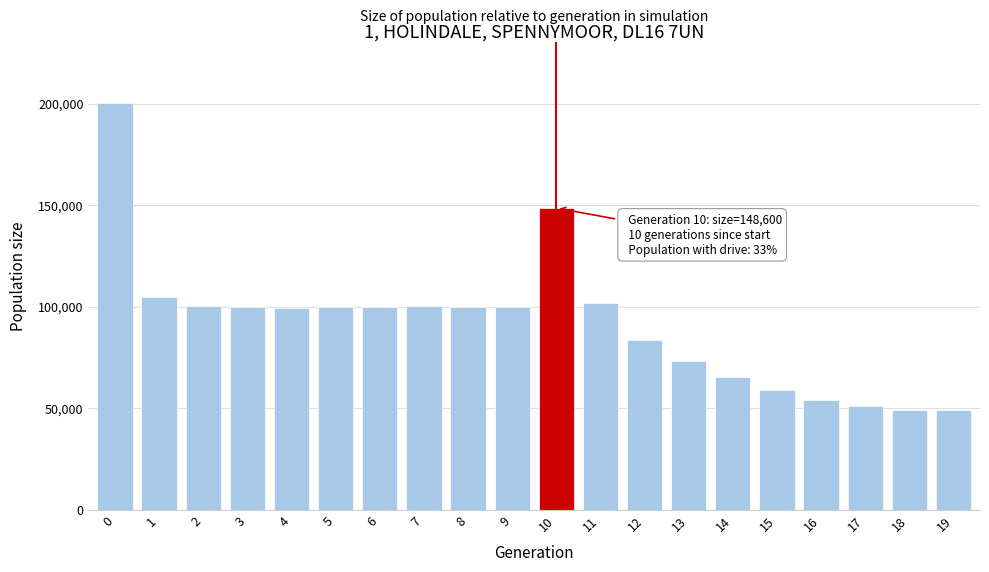

Between 13 and 19, which is larger?

13